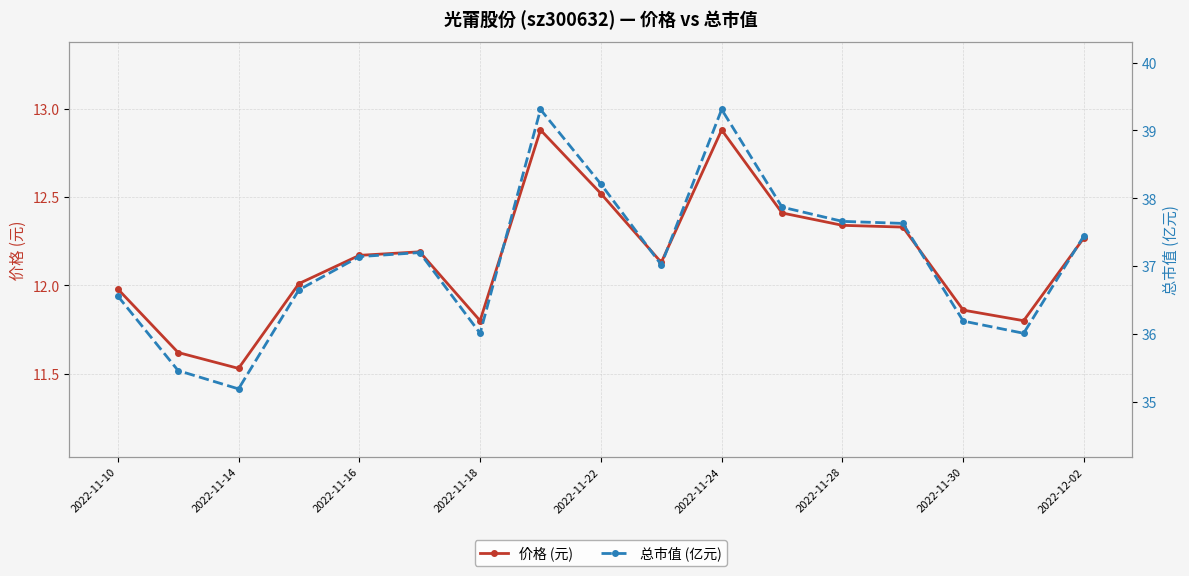

True or false: 价格 (元) and 总市值 (亿元) cross at least once.

False